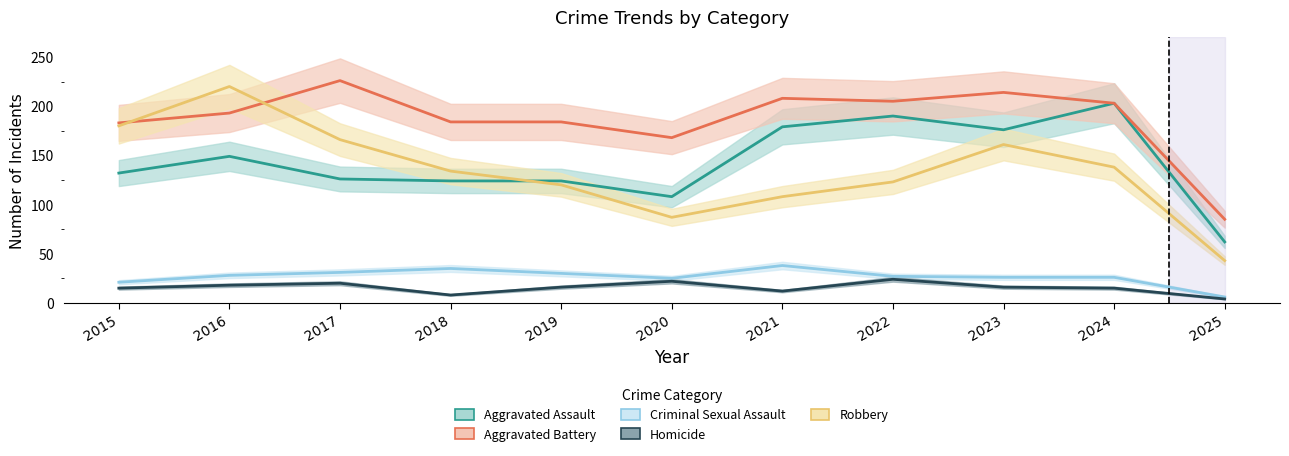

True or false: Aggravated Assault and Criminal Sexual Assault intersect in this chart.

False